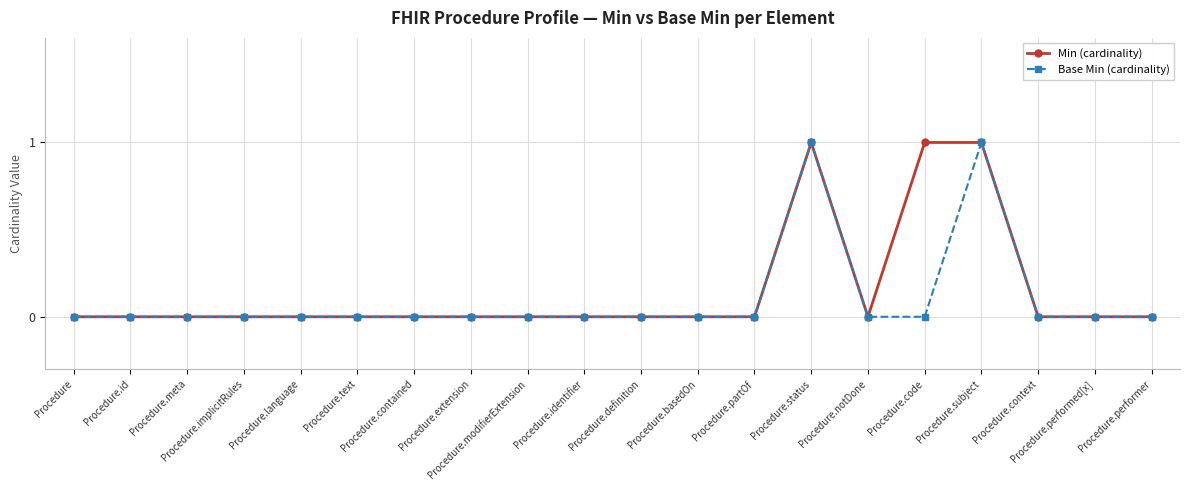

True or false: Base Min (cardinality) has more than 1 interior local peaks.

True